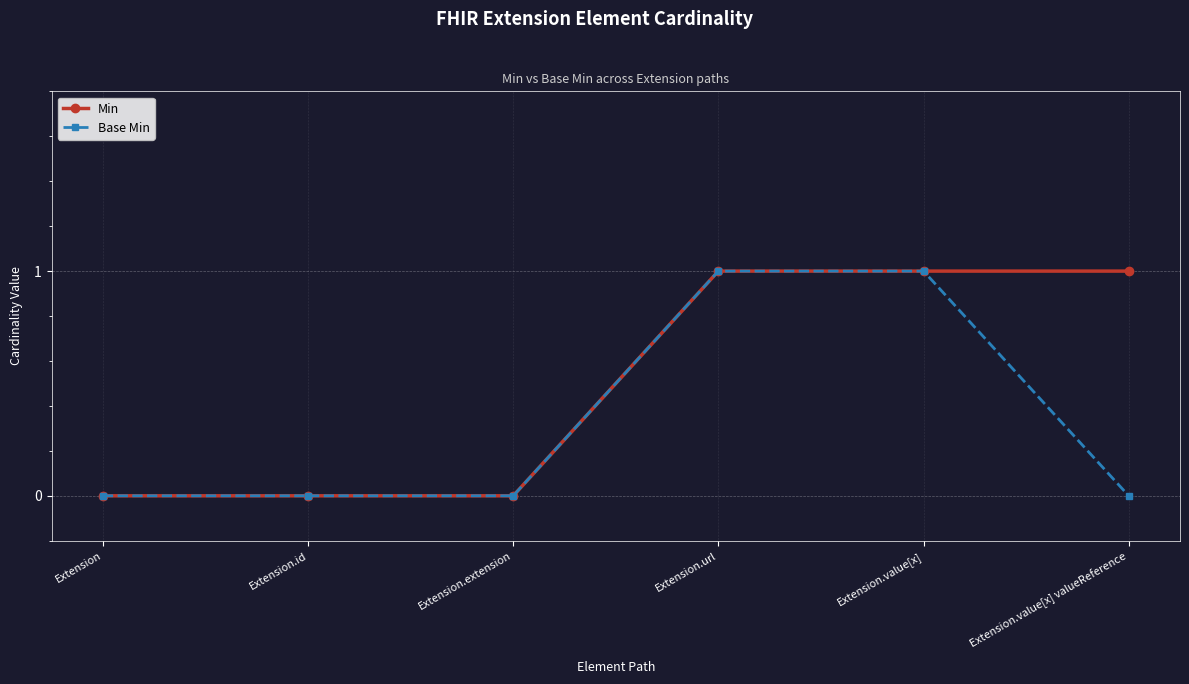

What is the maximum value for Min?

1